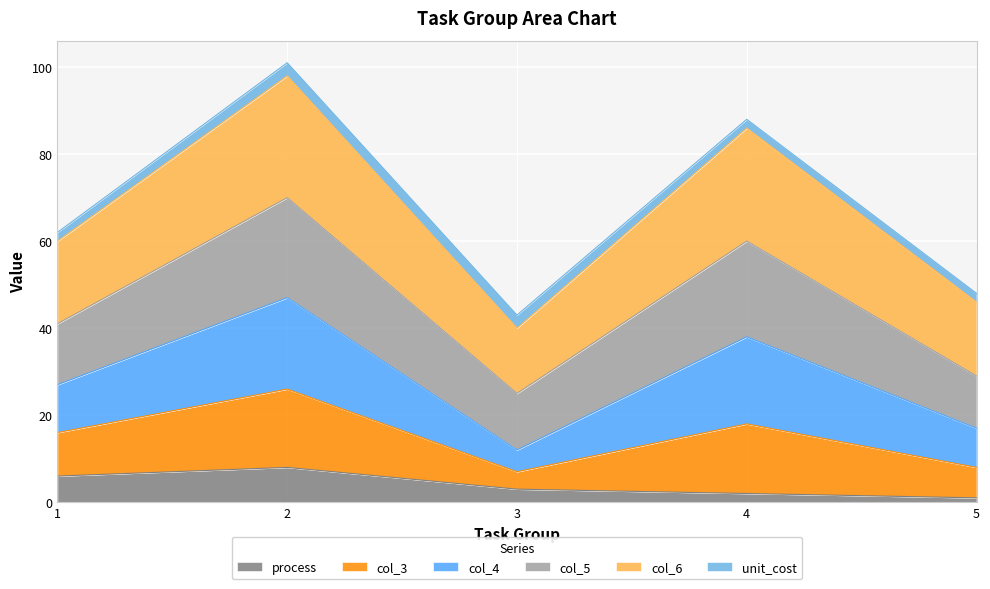

What is the highest value of the process series?

8